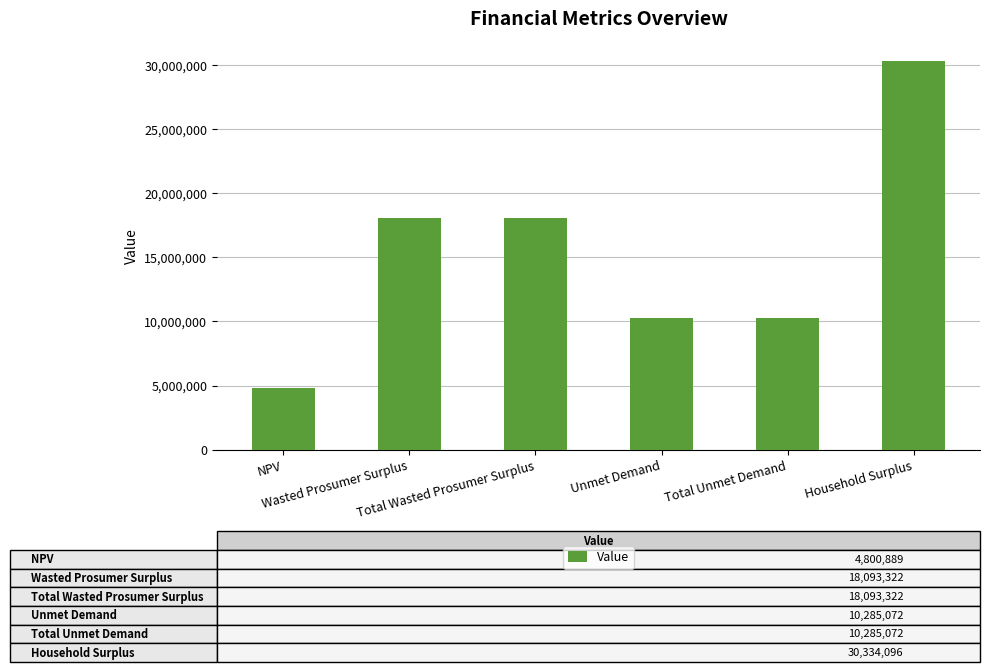

What is the smallest value displayed?

4800888.7